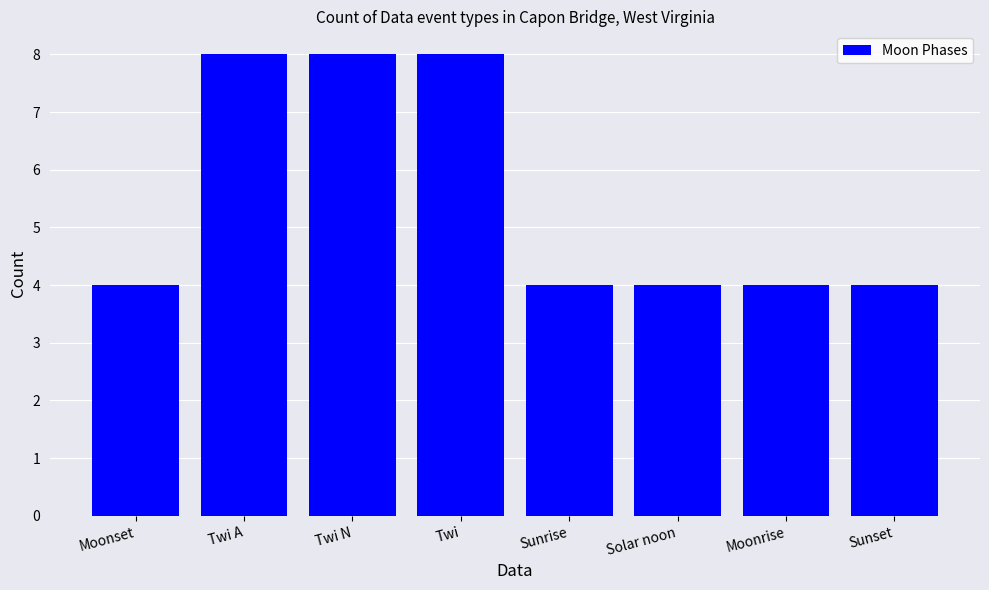

What is the sum of the values at Twi and Moonset?

12